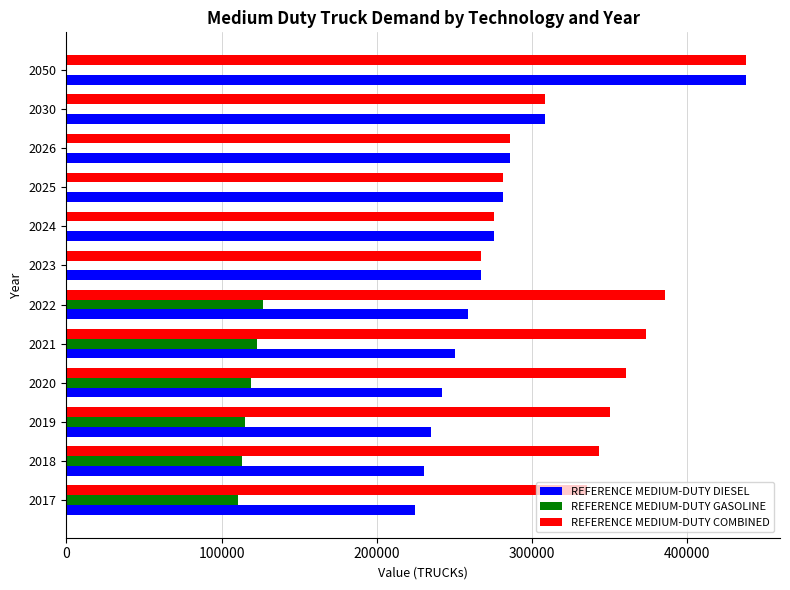

Which series changed the most between 2019 and 2050?

REFERENCE MEDIUM-DUTY DIESEL